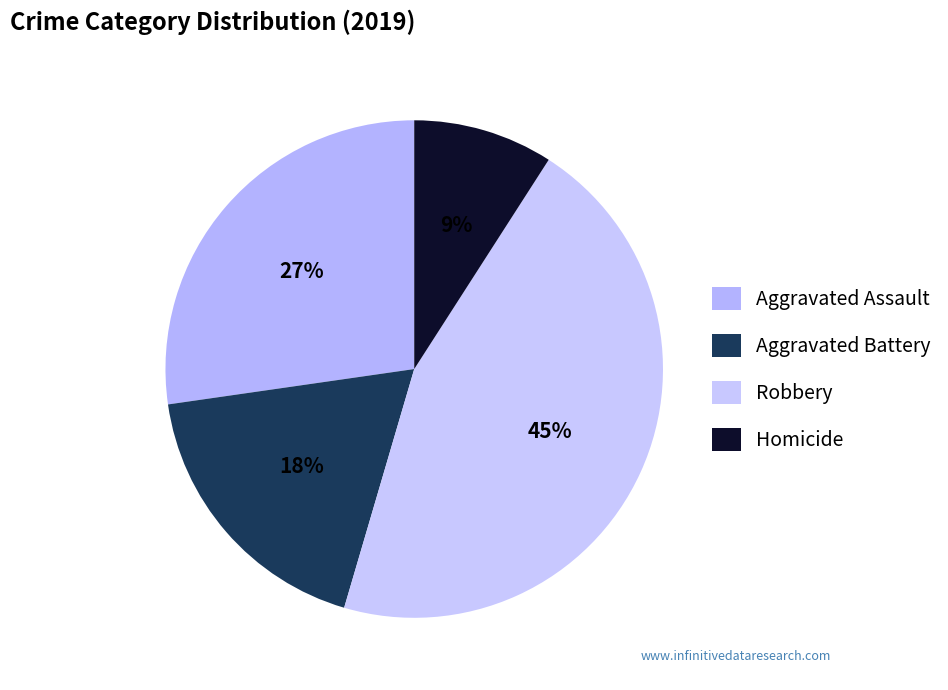

Which slice is the largest?

Robbery